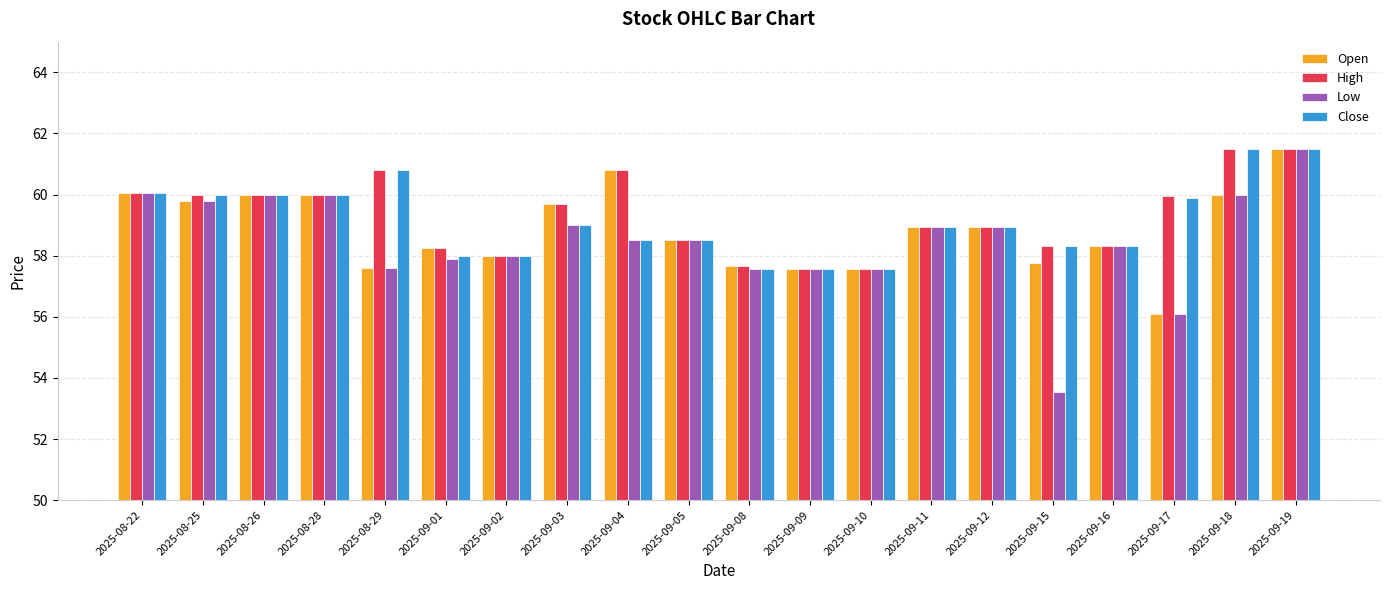

Which series changed the most between 2025-08-28 and 2025-09-15?

Low